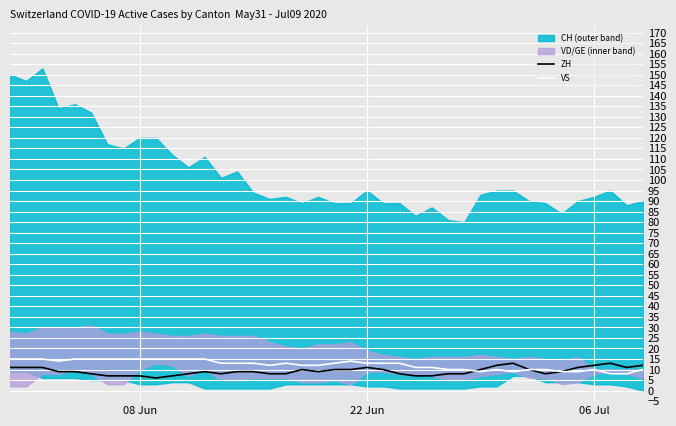

What is the lowest value of the ZH series?

6